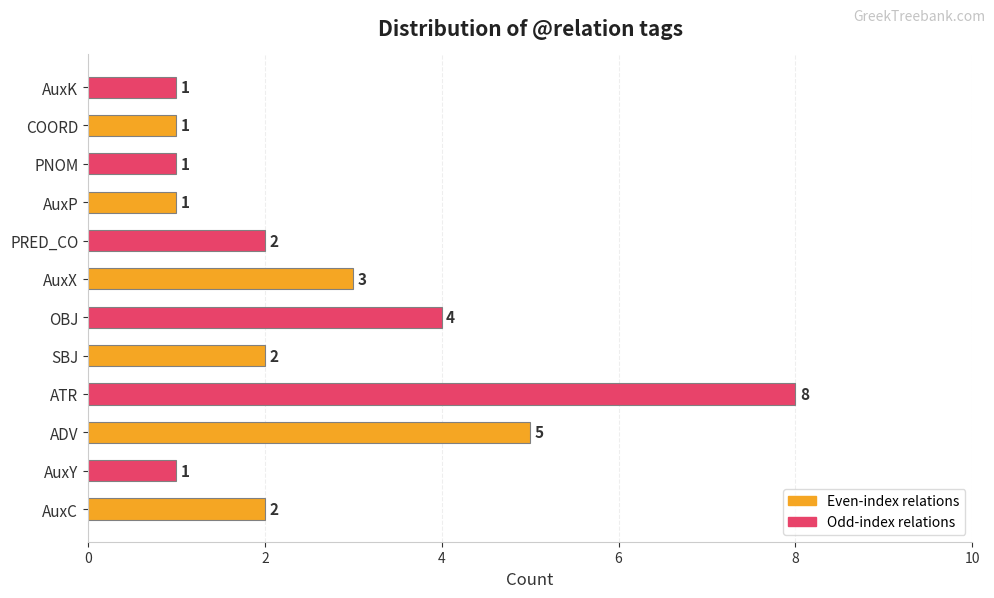

Reading bottom to top, what are all the values shown in this chart?

2	1	5	8	2	4	3	2	1	1	1	1